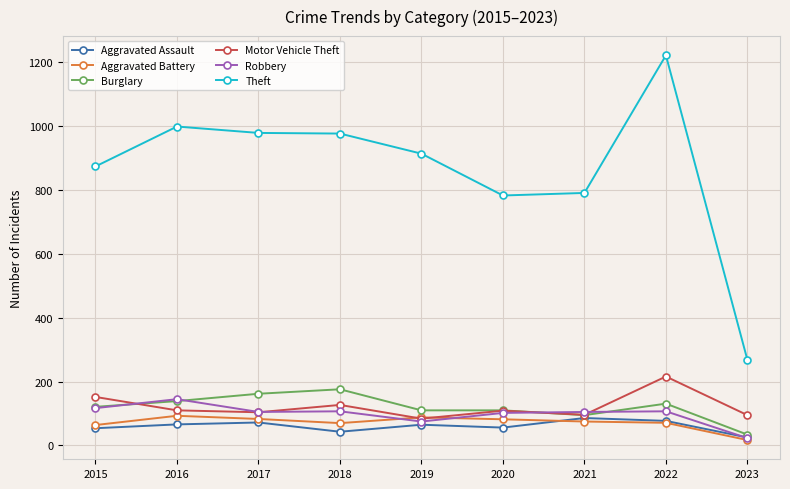

Which series has the largest range (max minus min)?

Theft